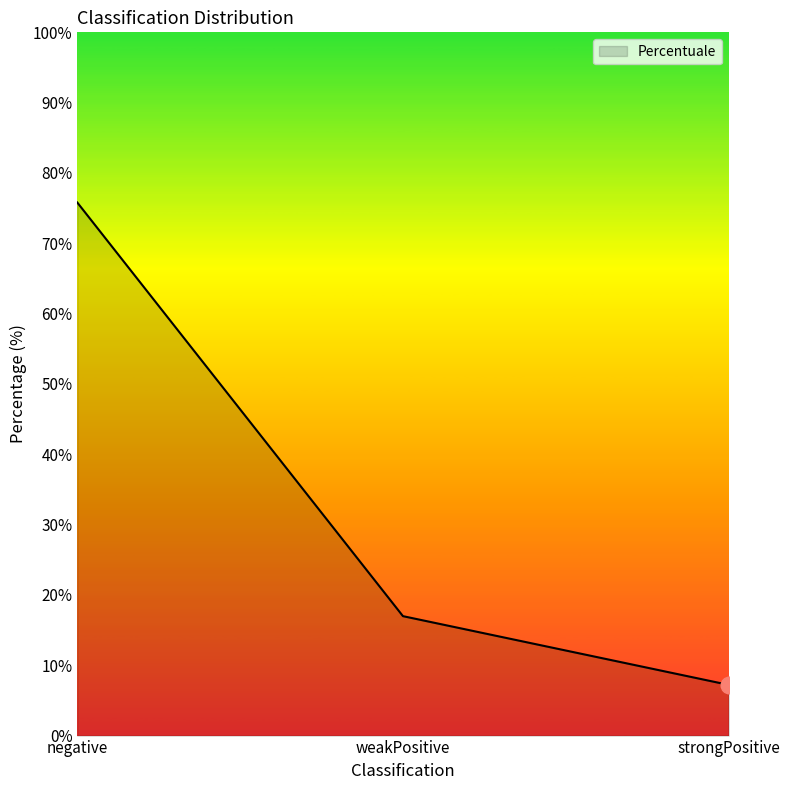

Reading right to left, transcribe all the data shown in this chart.

strongPositive=7.2	weakPositive=17.0	negative=75.8